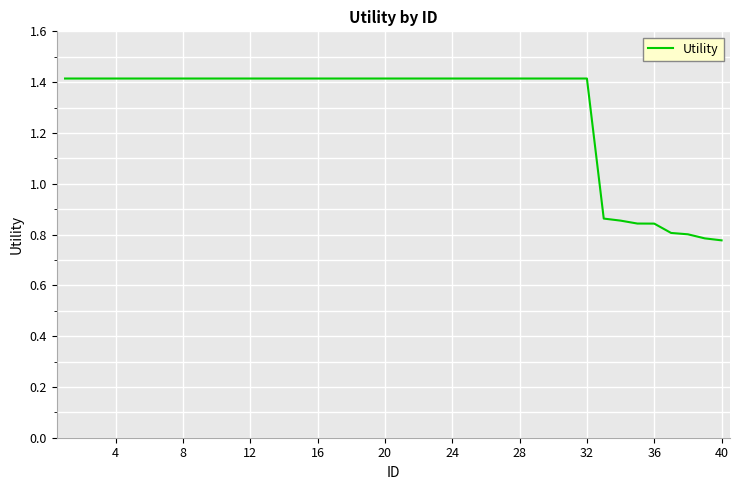

What is the difference between the maximum and minimum values?

0.6